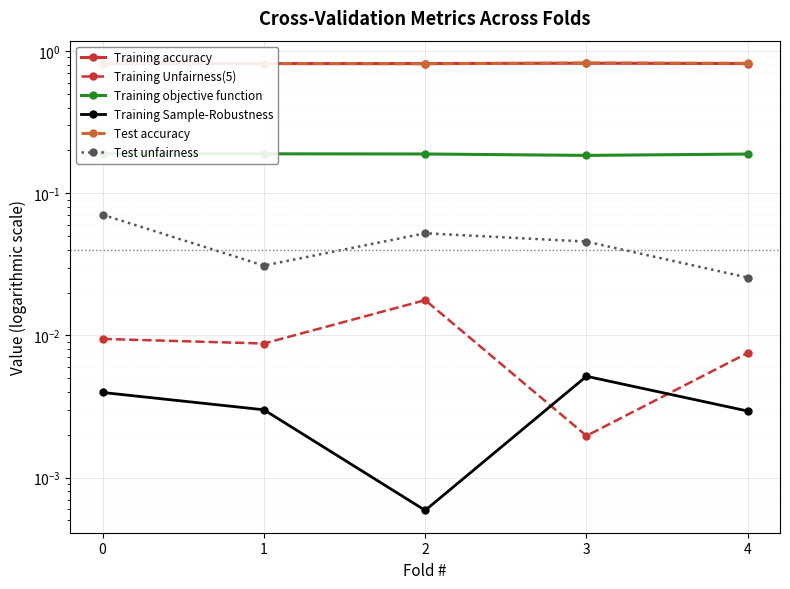

How many lines are shown in the chart?

6